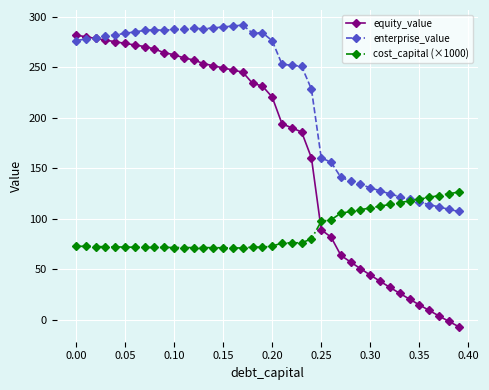

At how many categories does at least one series exceed 242?

24